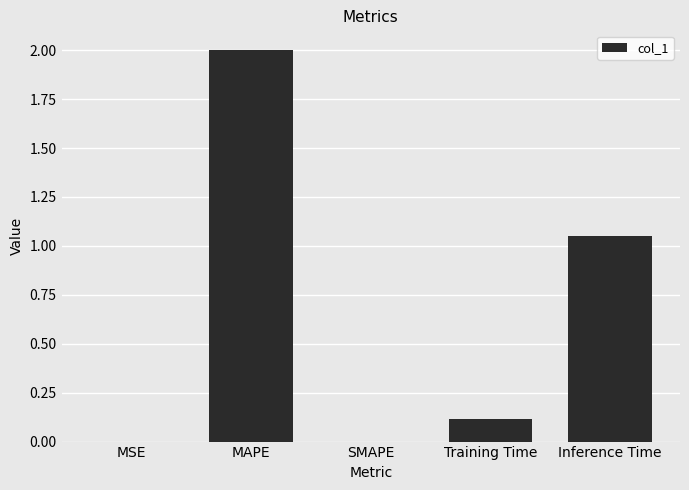

Which category has the highest value across all series?

MAPE